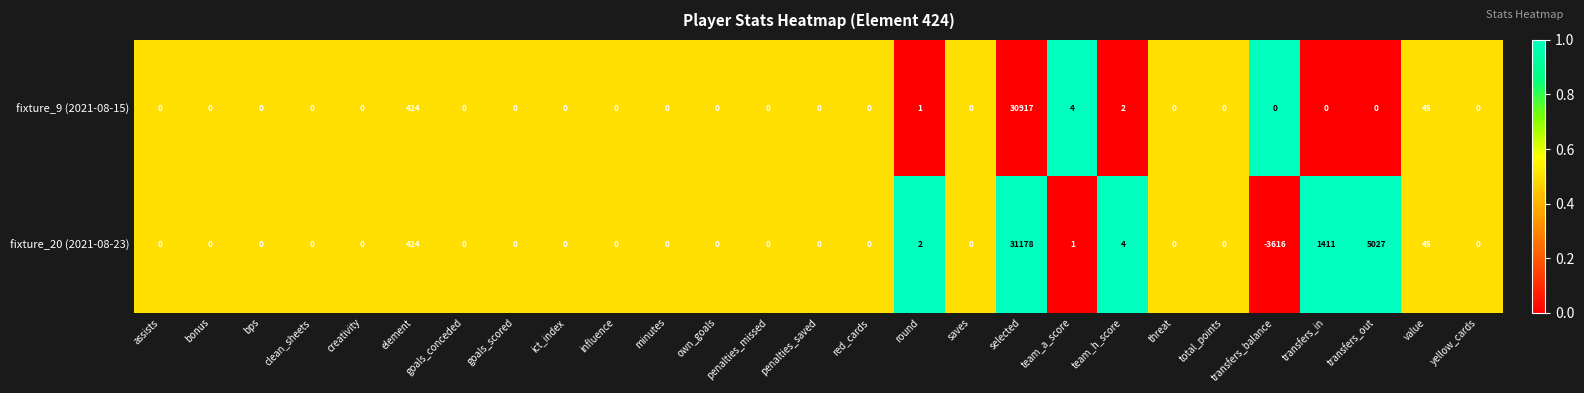

What is the difference between the maximum and minimum values in the fixture_9 (2021-08-15) series?

30917